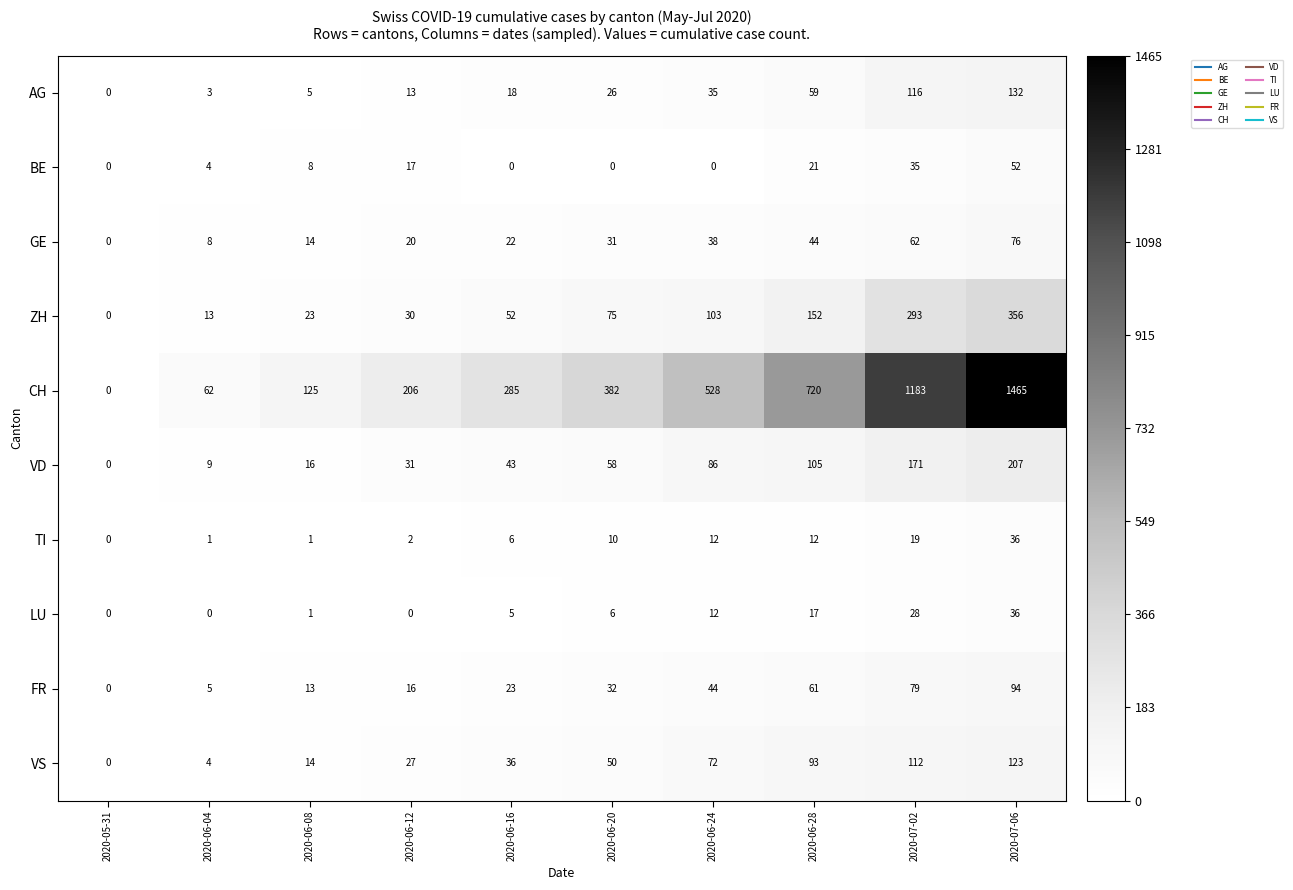

Where is AG nearest to the value 66?

2020-06-28